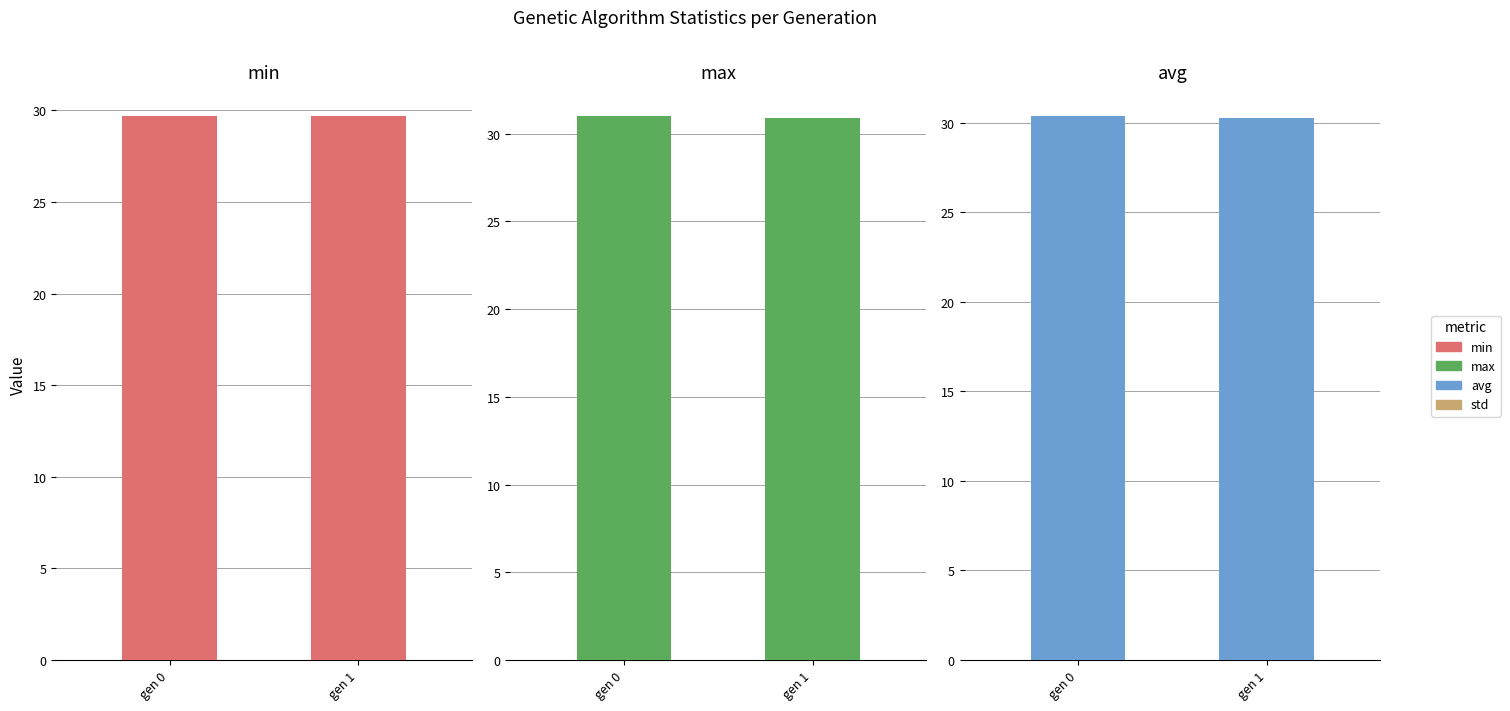

Which series has the largest total across all categories?

max